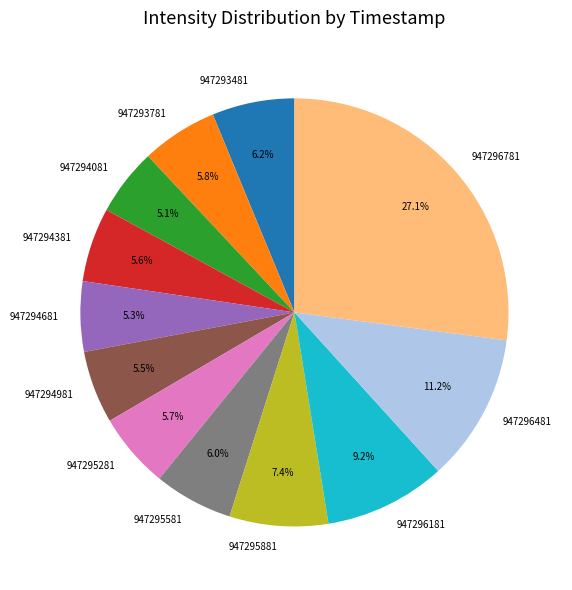

What is the ratio of the value at 947295581 to the value at 947294081?

1.2